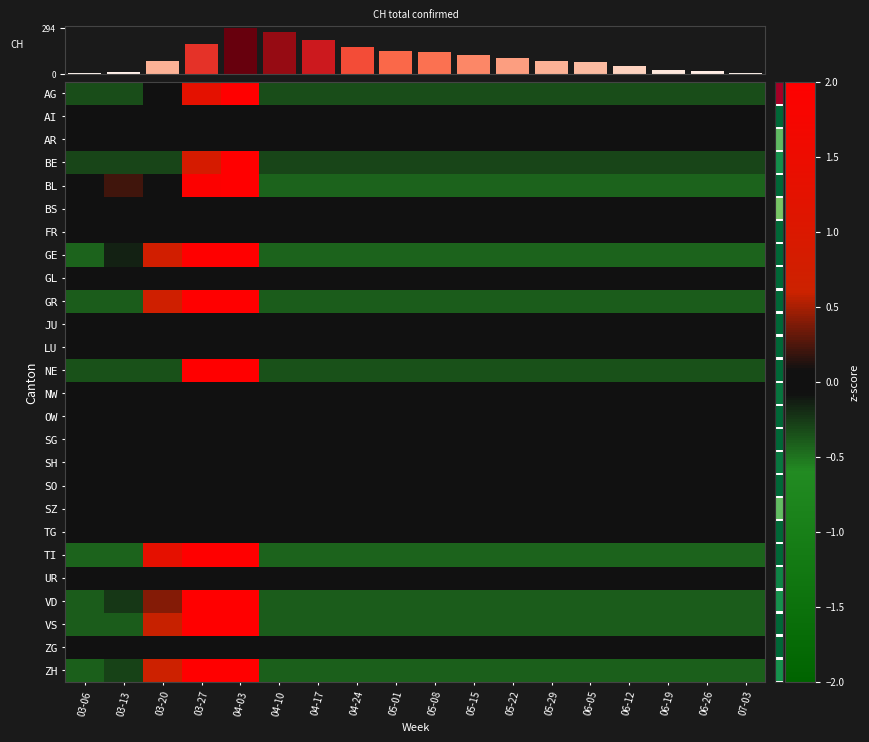

Between 03-13 and 05-01, which series saw the biggest shift?

CH total